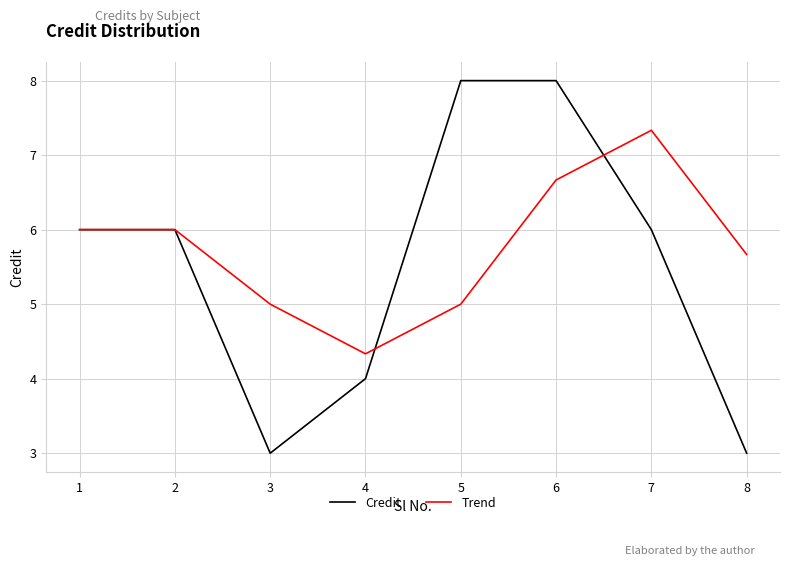

Is the value of Credit at 3 greater than the value of Trend at 7?

No